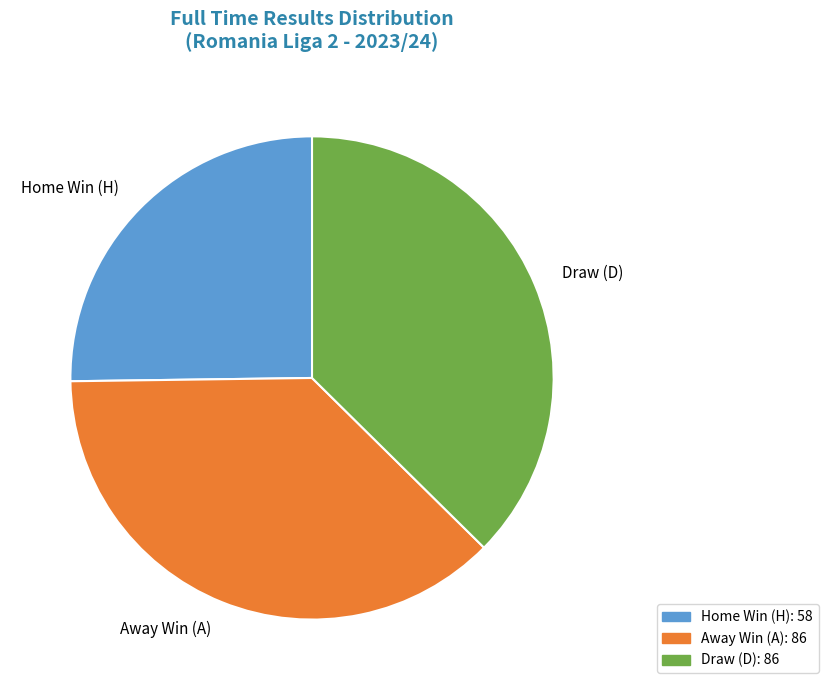

Between Draw (D) and Home Win (H), which is larger?

Draw (D)